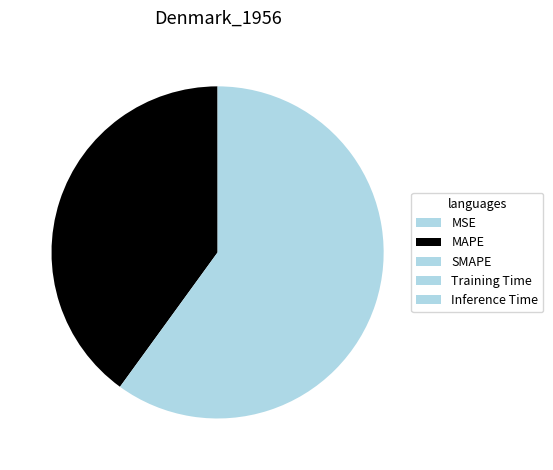

To the nearest percent, what is the average slice percentage?

20%